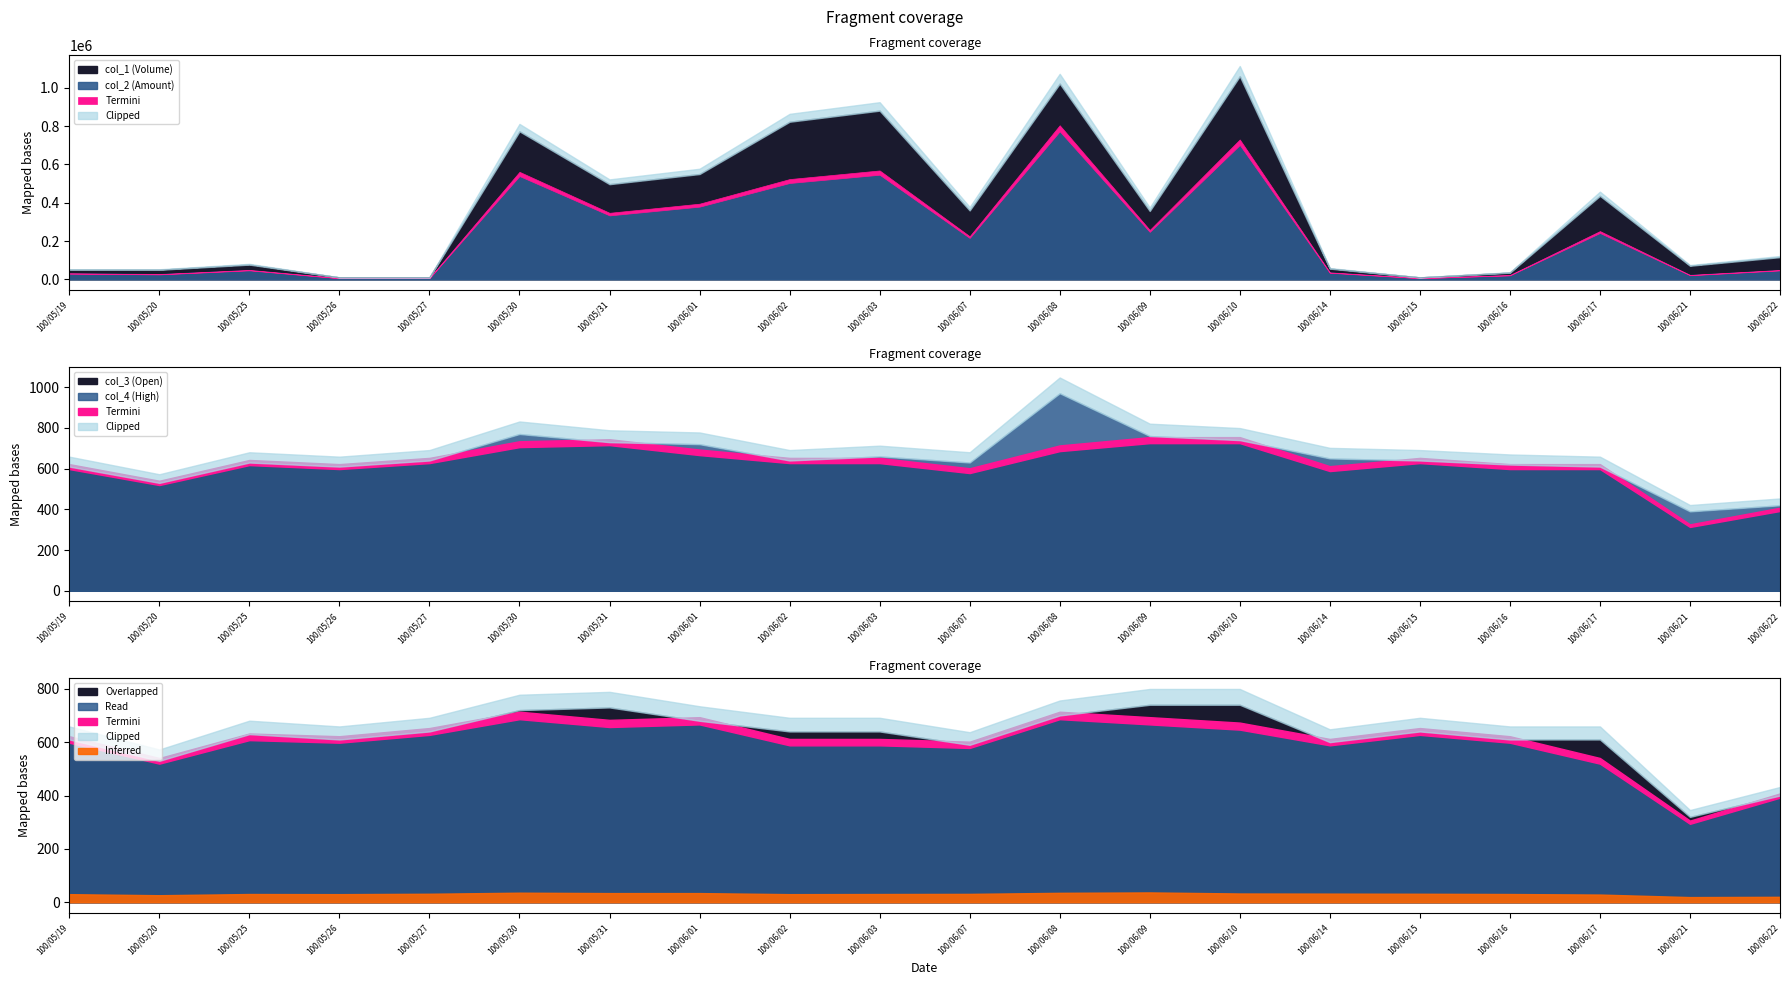

Which series has the largest range (max minus min)?

col_1